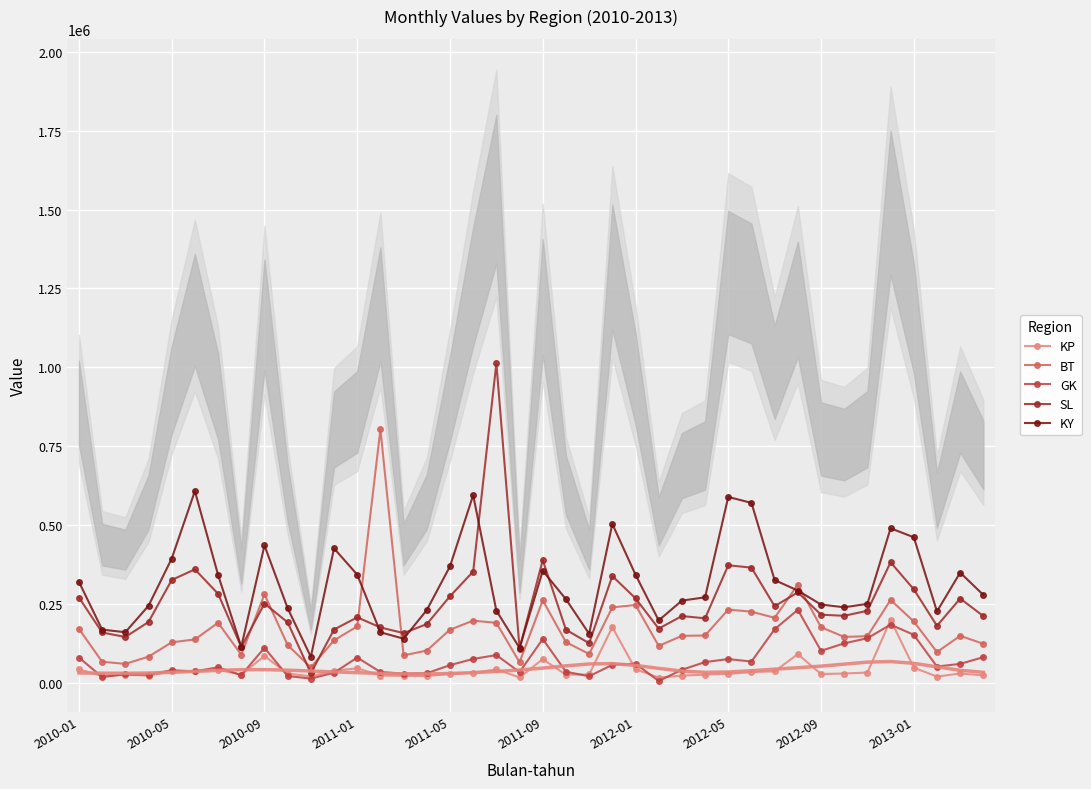

What is the difference between the second highest and minimum values in the SL series?

358009